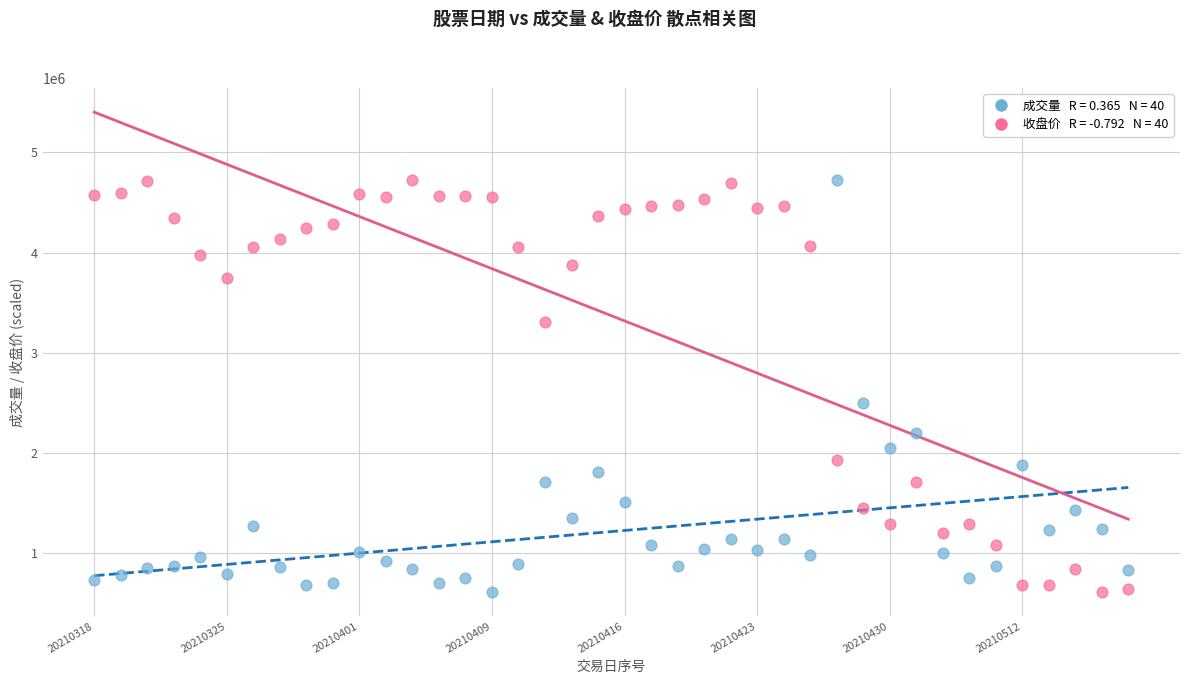

Across all data points, what is the range of Y values (max minus min)?

4118810.0